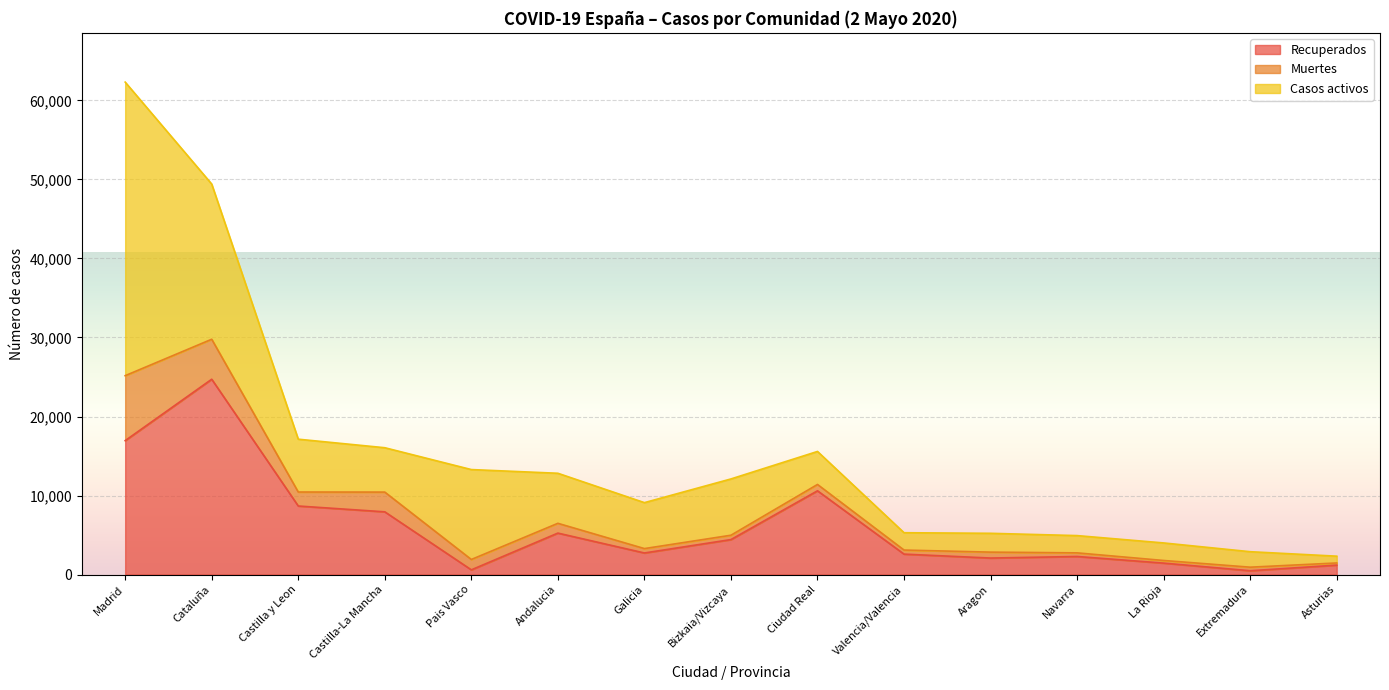

Reading right to left, transcribe all the data shown in this chart.

Recuperados: Asturias=1190	Extremadura=478	La Rioja=1445	Navarra=2284	Aragon=2086	Valencia/Valencia=2583	Ciudad Real=10597	Bizkaia/Vizcaya=4423	Galicia=2728	Andalucia=5244	Pais Vasco=592	Castilla-La Mancha=7935	Castilla y Leon=8672	Cataluña=24717	Madrid=16946
Muertes: Asturias=273	Extremadura=451	La Rioja=333	Navarra=458	Aragon=749	Valencia/Valencia=515	Ciudad Real=802	Bizkaia/Vizcaya=551	Galicia=555	Andalucia=1238	Pais Vasco=1312	Castilla-La Mancha=2498	Castilla y Leon=1770	Cataluña=5061	Madrid=8222
Casos activos: Asturias=860	Extremadura=1960	La Rioja=2220	Navarra=2185	Aragon=2382	Valencia/Valencia=2194	Ciudad Real=4178	Bizkaia/Vizcaya=7124	Galicia=5816	Andalucia=6334	Pais Vasco=11380	Castilla-La Mancha=5615	Castilla y Leon=6686	Cataluña=19640	Madrid=37154